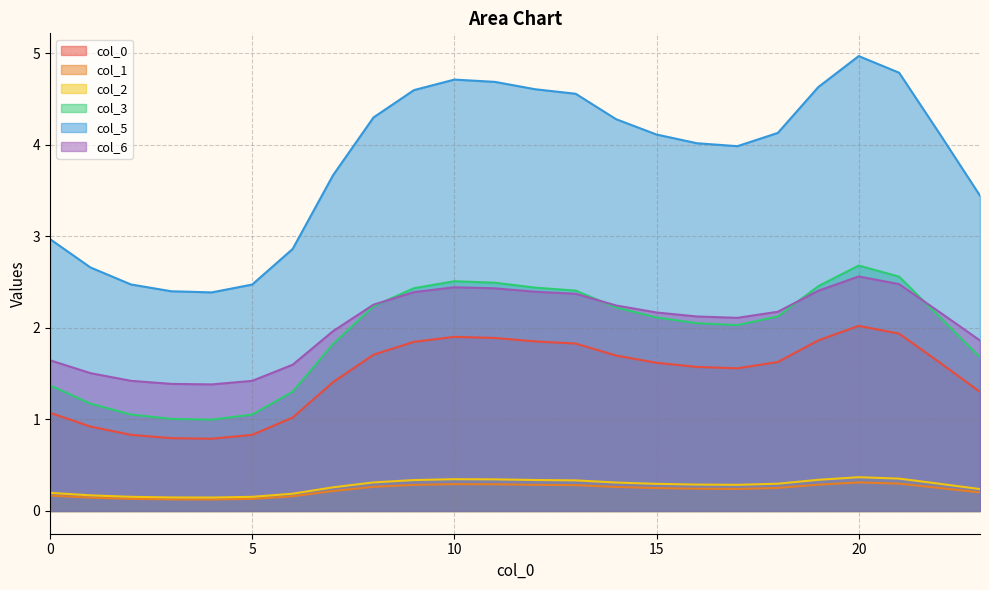

What is the sum of all 0 values?

35.5